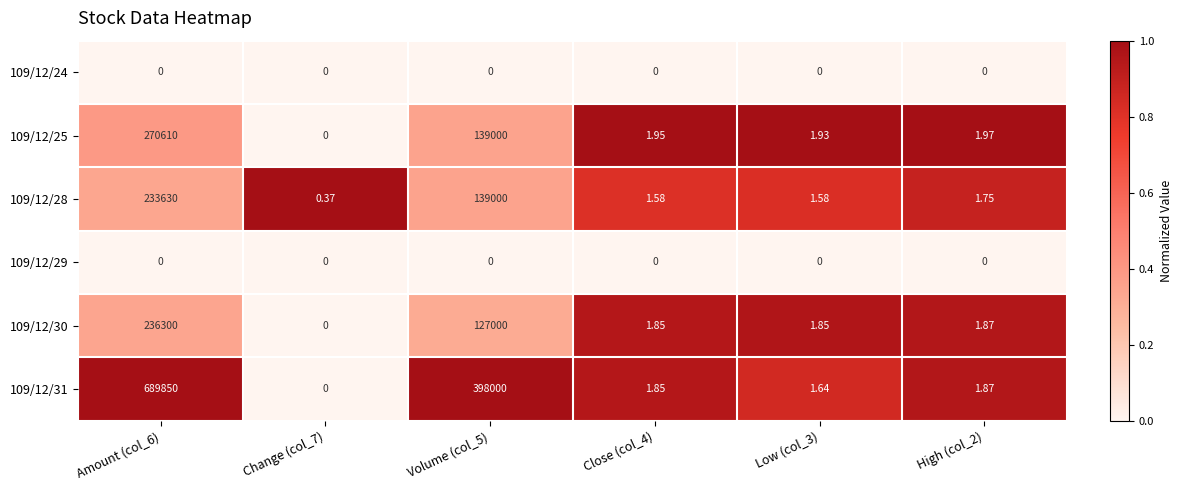

Which series has the widest spread of values?

109/12/31